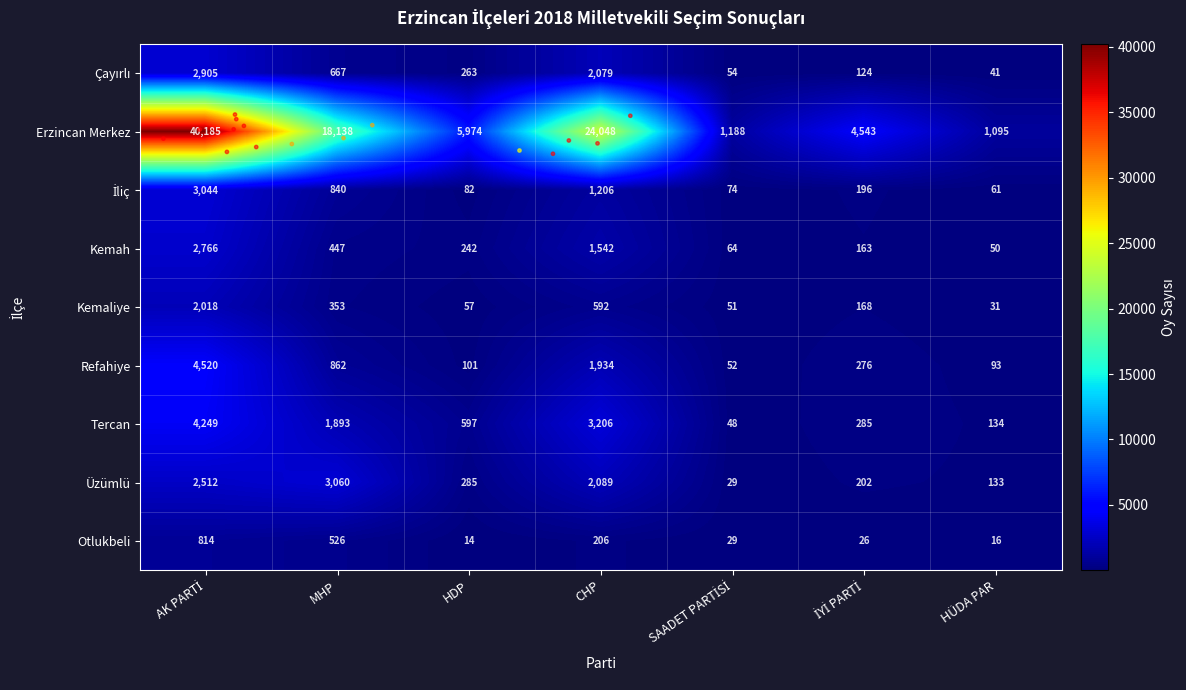

The value of Kemaliye at MHP is 519. True or false?

False